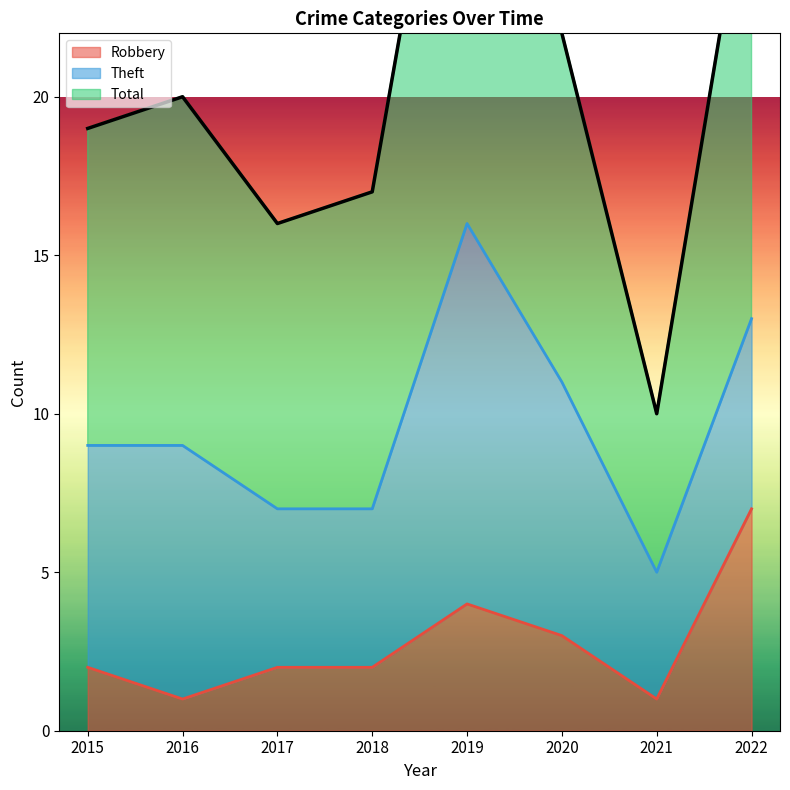

What is the average value of the Total series?

21